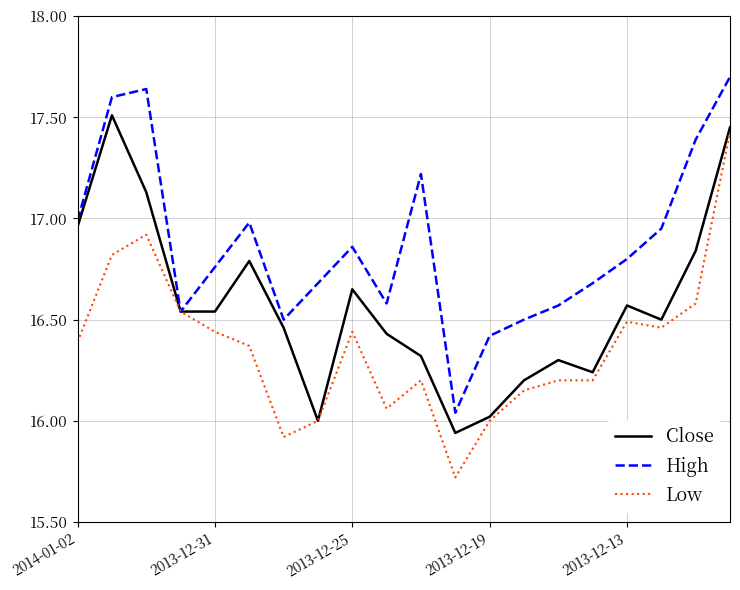

What is the minimum value shown in the chart?

15.7